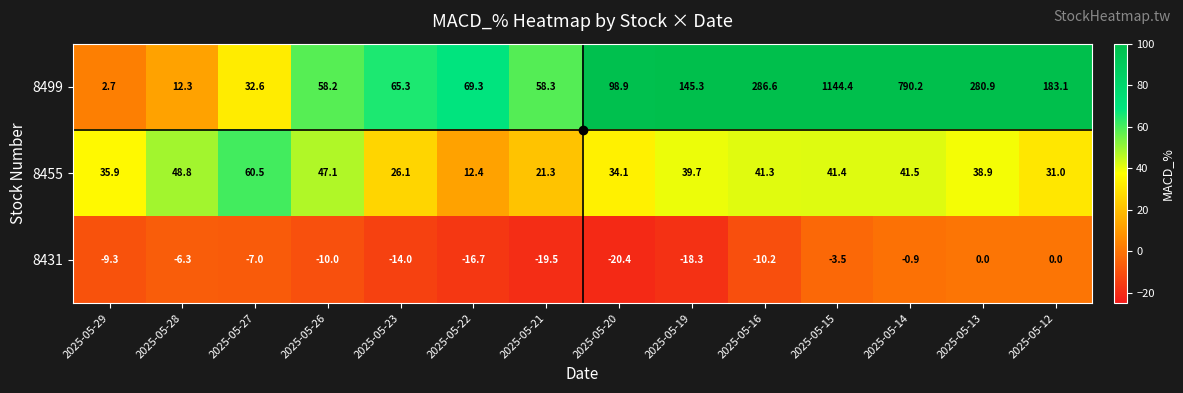

What is the sum of the 8431 values at 2025-05-29 and 2025-05-20?

-29.7